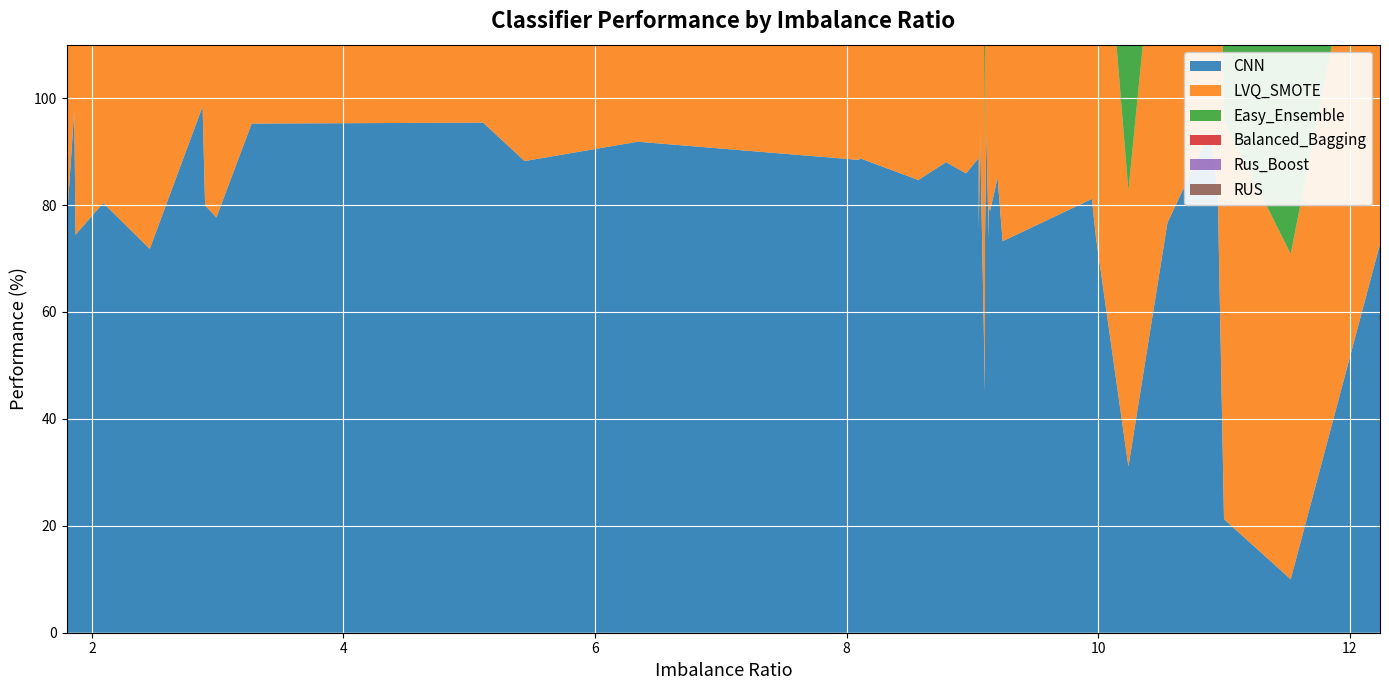

Reading right to left, transcribe all the data shown in this chart.

CNN: 72.7	10.0	21.2	82.8	93.8	76.7	31.1	74.3	81.2	73.2	85.1	78.9	79.9	73.6	93.8	73.6	44.9	94.4	90.0	75.6	88.8	85.9	88.0	84.7	88.8	88.4	91.8	88.2	95.4	95.2	77.7	79.9	98.4	71.8	80.4	74.5	97.7	76.7
LVQ_SMOTE: 82.7	60.8	74.7	84.2	99.5	79.9	51.6	83.2	86.7	76.2	87.2	79.9	79.0	65.3	99.4	65.3	43.7	99.4	89.0	81.3	85.8	82.7	88.2	85.9	88.5	89.1	91.3	88.3	99.4	95.9	70.0	75.1	98.4	67.2	88.4	72.5	96.5	75.7
Easy_Ensemble: 82.0	66.4	68.5	72.4	86.3	71.3	72.0	92.0	75.4	75.8	73.7	73.7	81.4	73.5	98.1	73.5	67.5	98.1	93.5	71.5	75.9	77.3	91.9	86.4	91.3	90.5	88.7	87.9	96.3	96.2	75.6	77.6	97.5	69.7	80.3	75.6	96.5	75.4
Balanced_Bagging: 77.1	56.4	71.4	82.6	84.6	70.9	66.7	91.9	75.7	73.2	85.8	81.0	81.7	70.8	84.6	70.8	62.2	98.1	93.3	78.3	82.4	86.4	91.1	86.0	91.6	91.1	91.8	87.1	97.4	93.6	69.4	74.8	95.6	67.9	80.8	73.0	95.6	69.8
Rus_Boost: 83.7	48.2	50.8	76.1	93.0	68.7	49.6	64.2	85.5	74.4	86.2	70.9	69.8	52.0	86.2	52.0	59.1	86.2	81.6	74.5	88.5	91.3	84.7	69.9	86.6	87.5	89.1	83.3	97.4	94.4	70.4	66.8	96.3	67.8	78.1	65.9	94.5	72.2
RUS: 77.9	73.0	55.3	75.6	85.2	75.4	61.6	92.2	76.3	71.3	83.9	77.1	80.1	72.8	94.7	72.8	57.5	94.7	90.5	69.7	86.5	83.5	92.8	88.1	92.8	93.0	92.6	87.8	98.9	96.0	76.0	78.4	97.5	71.6	90.0	74.9	97.5	72.8